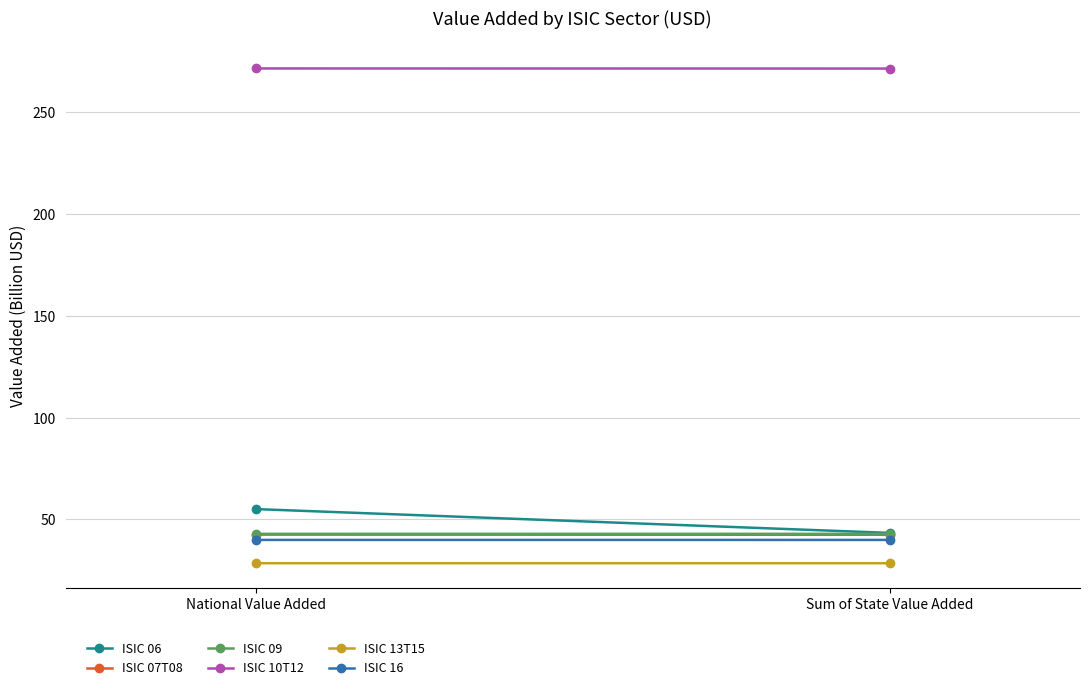

Reading left to right, transcribe all the data shown in this chart.

ISIC 06: 55.0	43.3
ISIC 07T08: 42.5	42.4
ISIC 09: 42.9	42.9
ISIC 10T12: 271.6	271.5
ISIC 13T15: 28.4	28.4
ISIC 16: 39.9	39.9